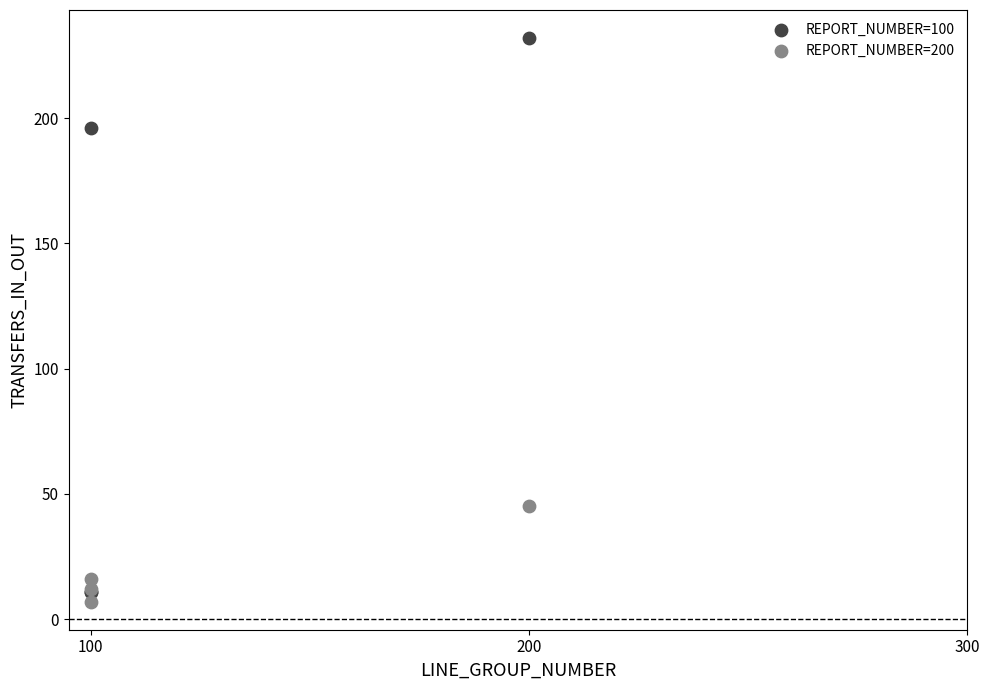

Which series reaches the maximum Y coordinate?

REPORT_NUMBER=100